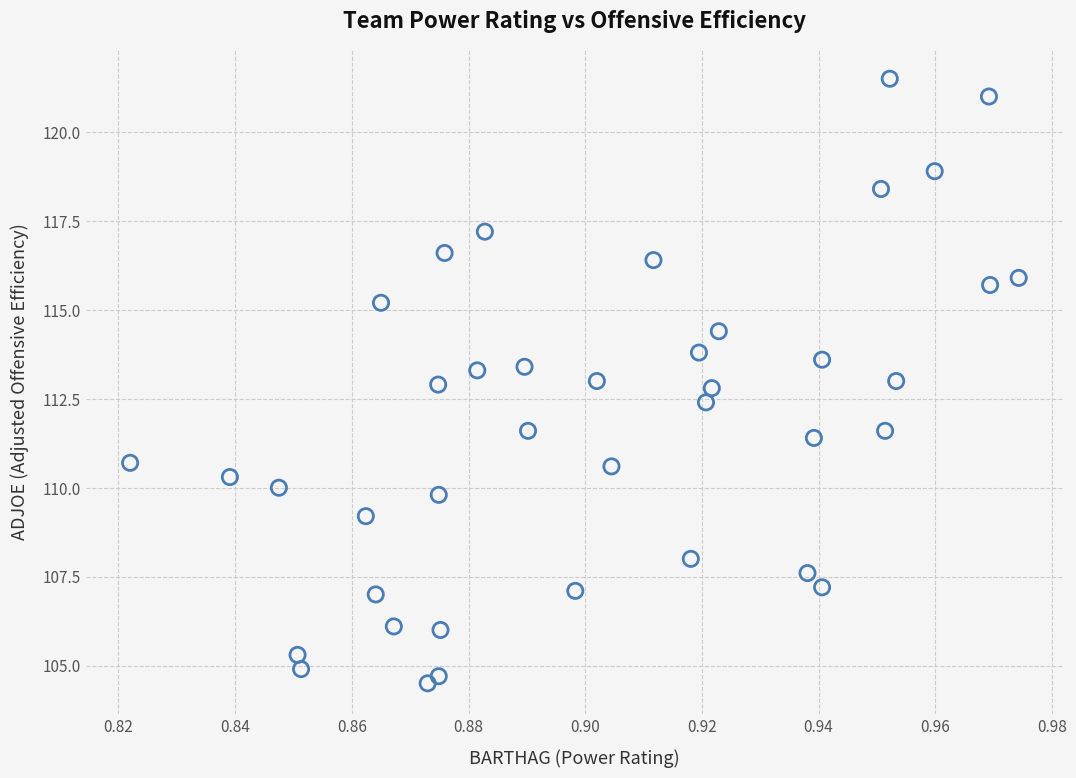

What is the range of Y values (max minus min)?

17.0